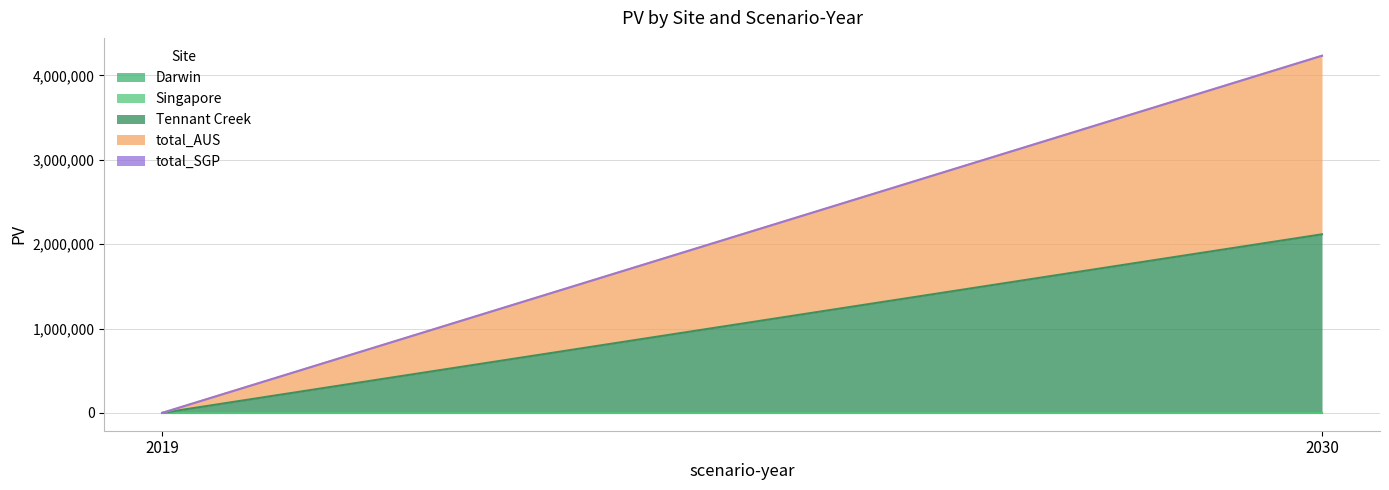

What is the sum of the Tennant Creek values at 2030 and 2019?

2116960.5